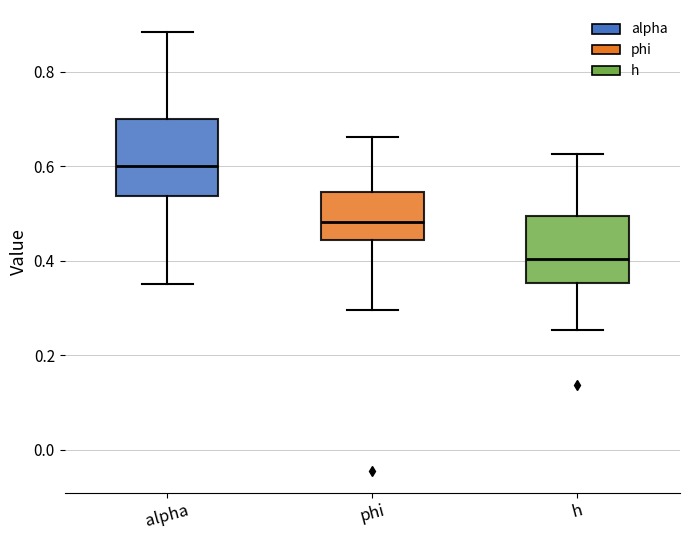

Reading left to right, transcribe this box plot: for each box, give where its median line is, the range the box spans, and where its two whiskers end, as read against the y-axis. The values are not printed on the chart, so give them approximately, as read against the axis.

alpha: median 0.60, box 0.54 to 0.70, whiskers 0.36 to 0.88
phi: median 0.48, box 0.44 to 0.54, whiskers 0.30 to 0.66
h: median 0.40, box 0.36 to 0.50, whiskers 0.26 to 0.62